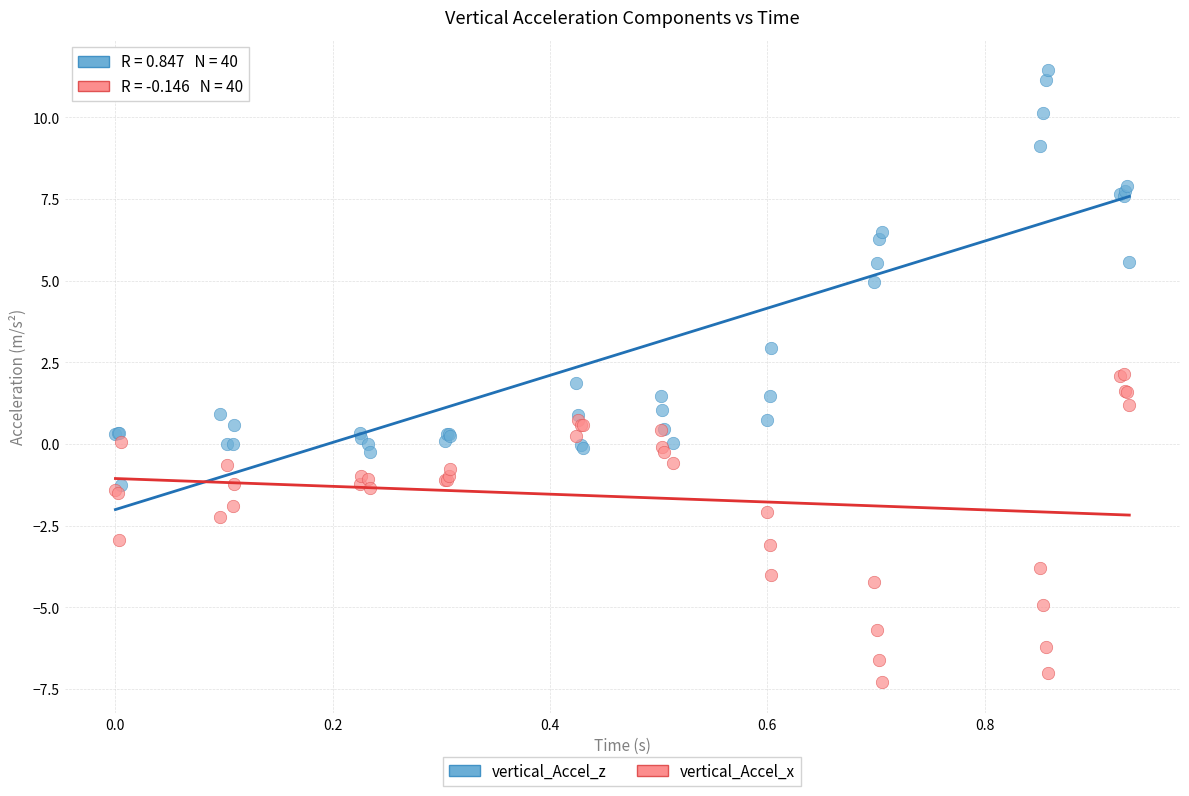

Which series reaches the maximum Y coordinate?

vertical_Accel_z